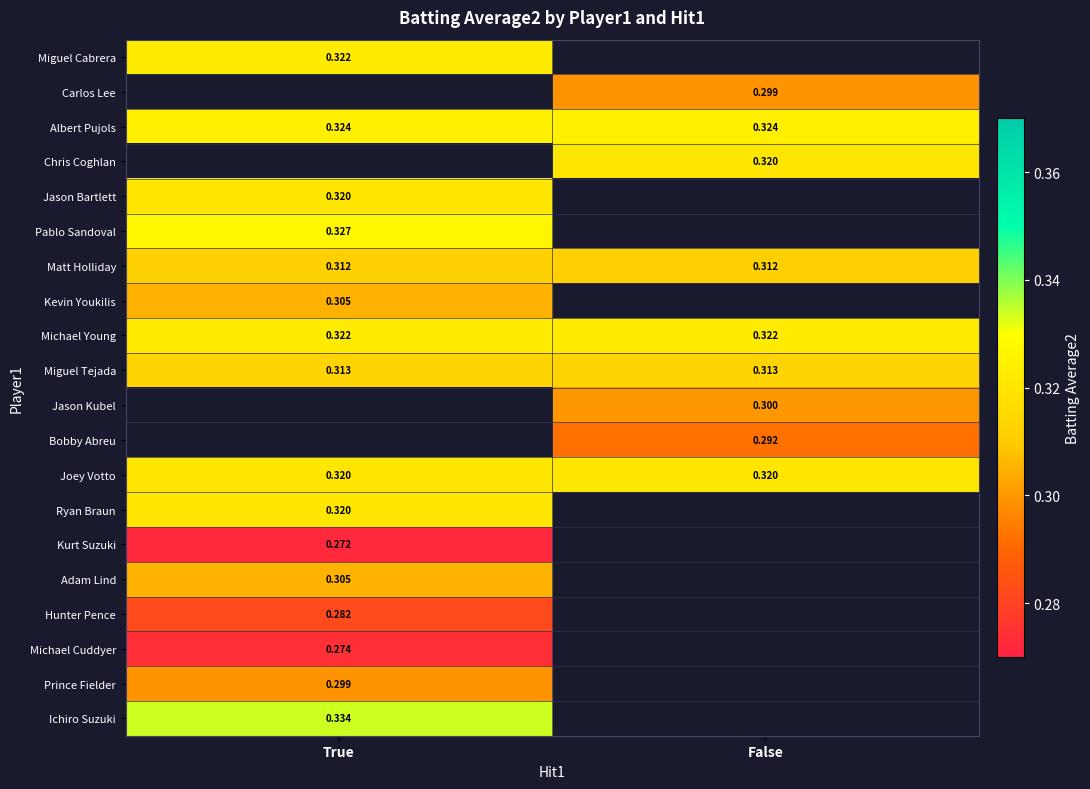

Is the value of Kevin Youkilis at True greater than the value of Michael Young at True?

No